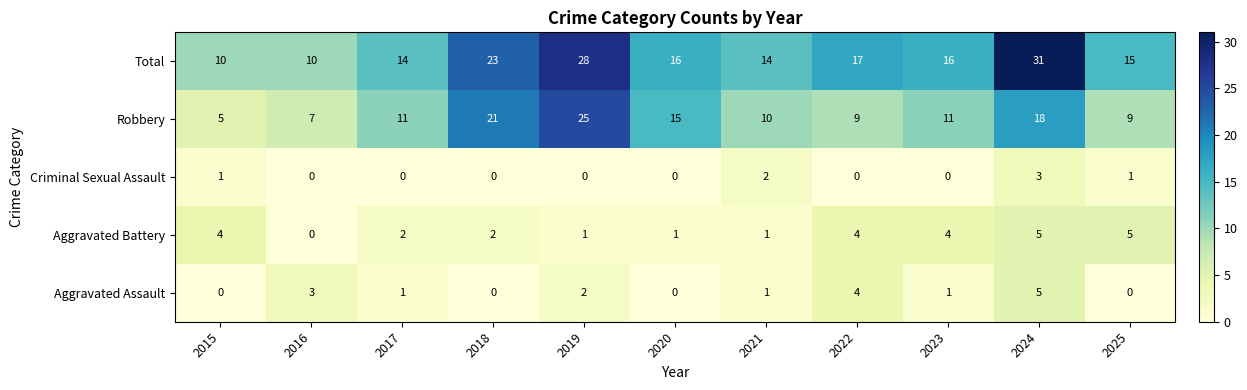

What is the maximum value shown in the chart?

31